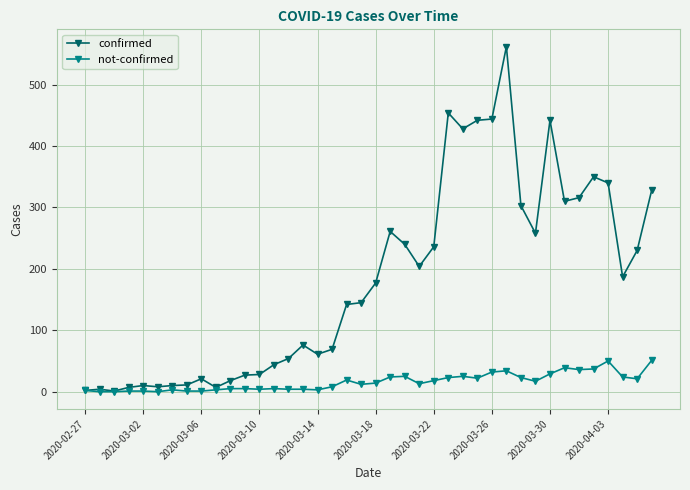

List the series in order of their peak value, lowest first.

not-confirmed, confirmed